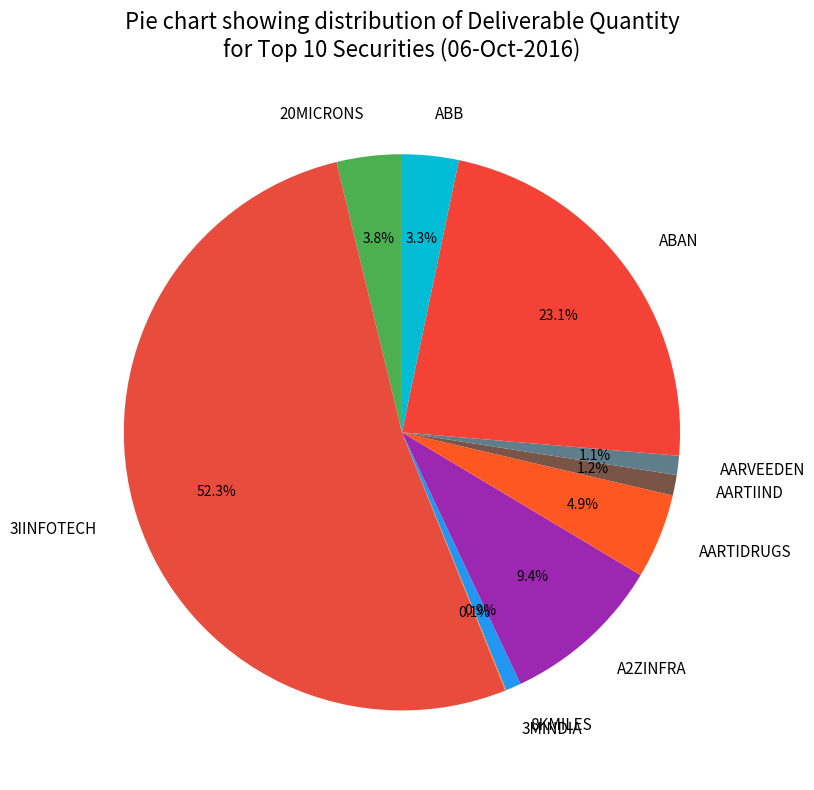

To the nearest percent, what portion does 3IINFOTECH represent?

52%